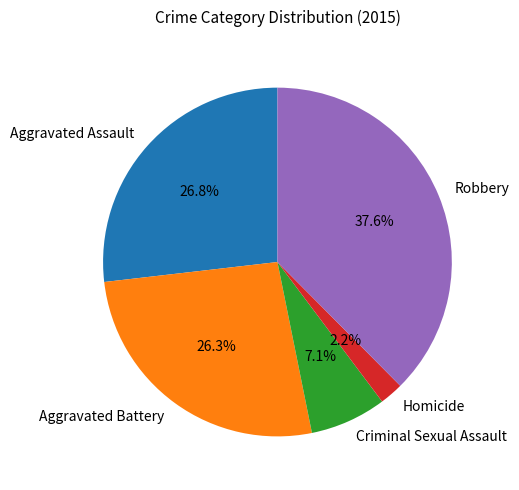

To the nearest percent, what is the average slice percentage?

20%